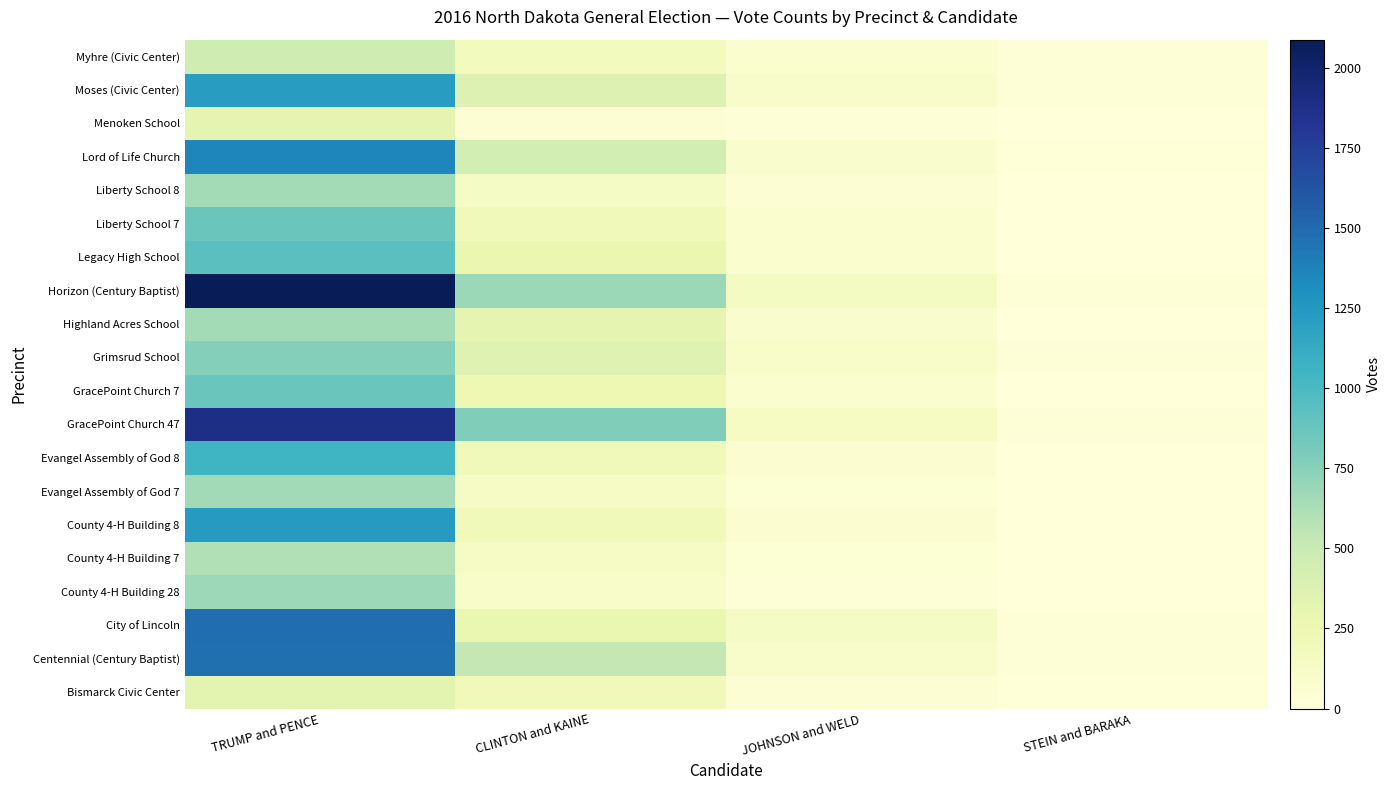

Which has a higher value, JOHNSON and WELD or STEIN and BARAKA?

JOHNSON and WELD